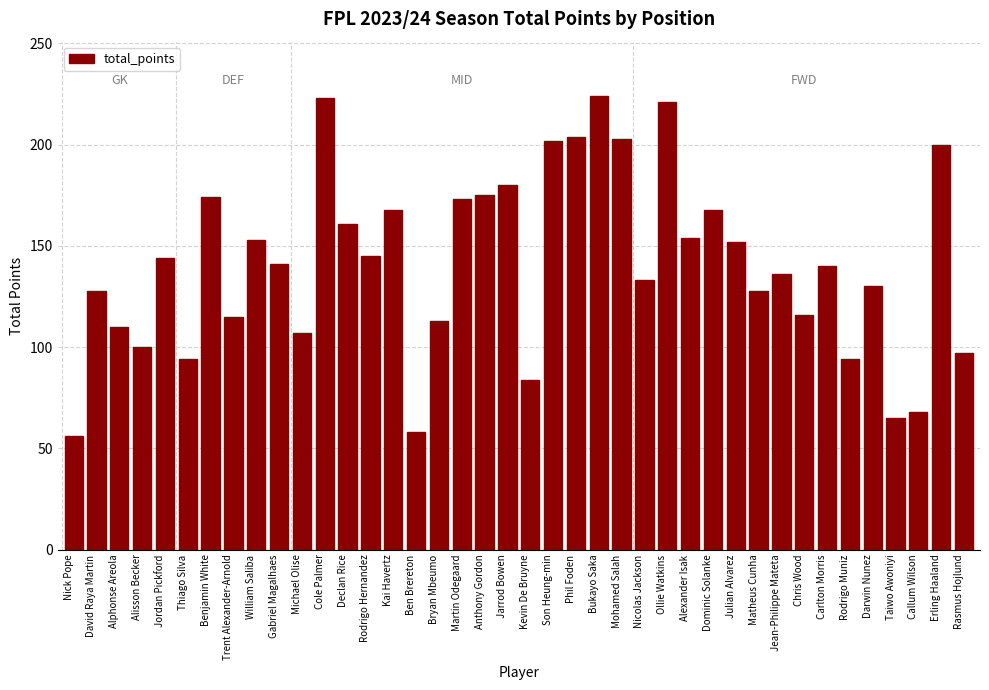

What is the sum of the values at Nicolas Jackson and Rasmus Hojlund?

230